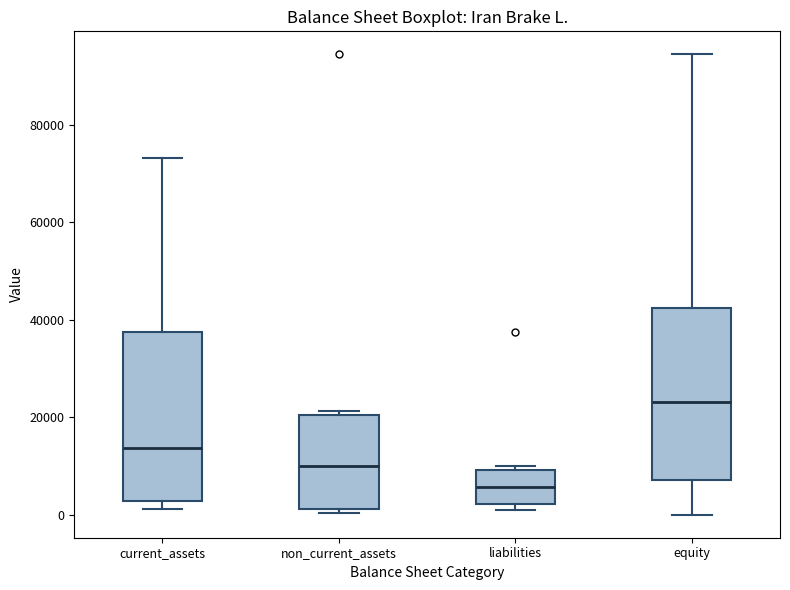

Which box has the highest median line?

equity